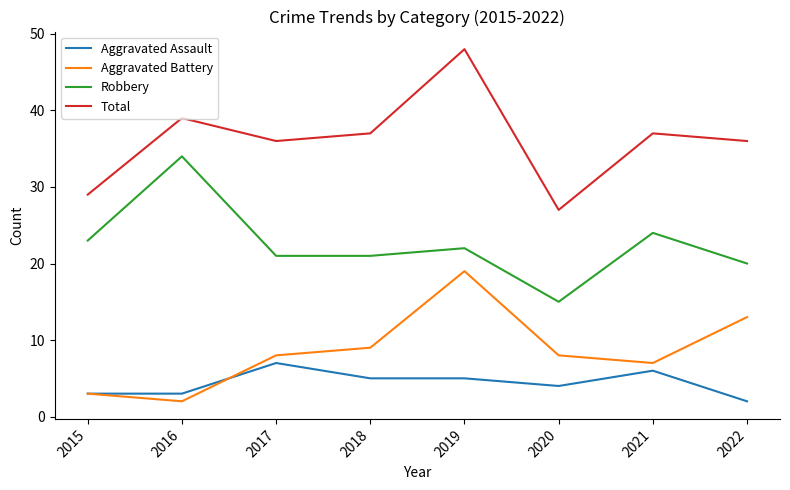

What are all the series names shown in the legend?

Aggravated Assault, Aggravated Battery, Robbery, Total